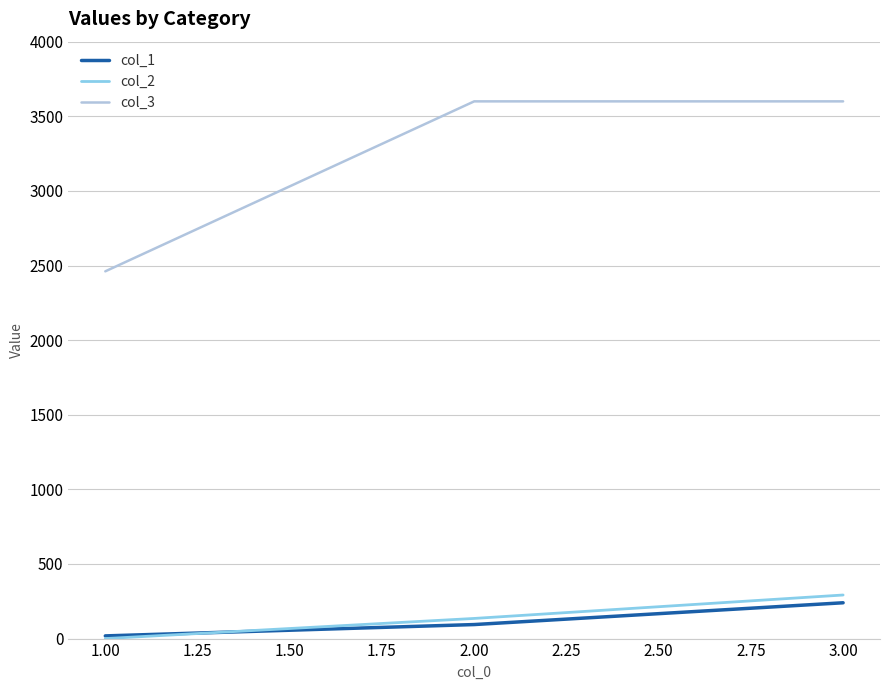

What are all the series names shown in the legend?

col_1, col_2, col_3